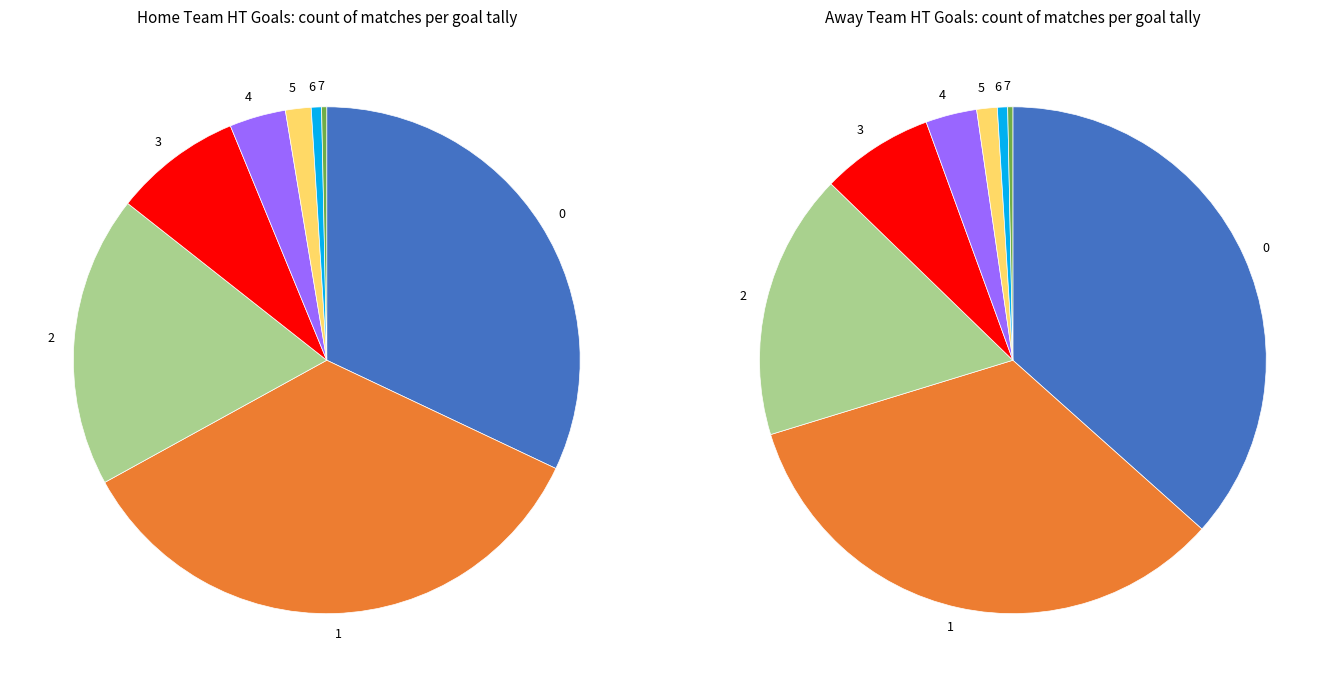

The 0 slice represents 32% of the pie. True or false?

True